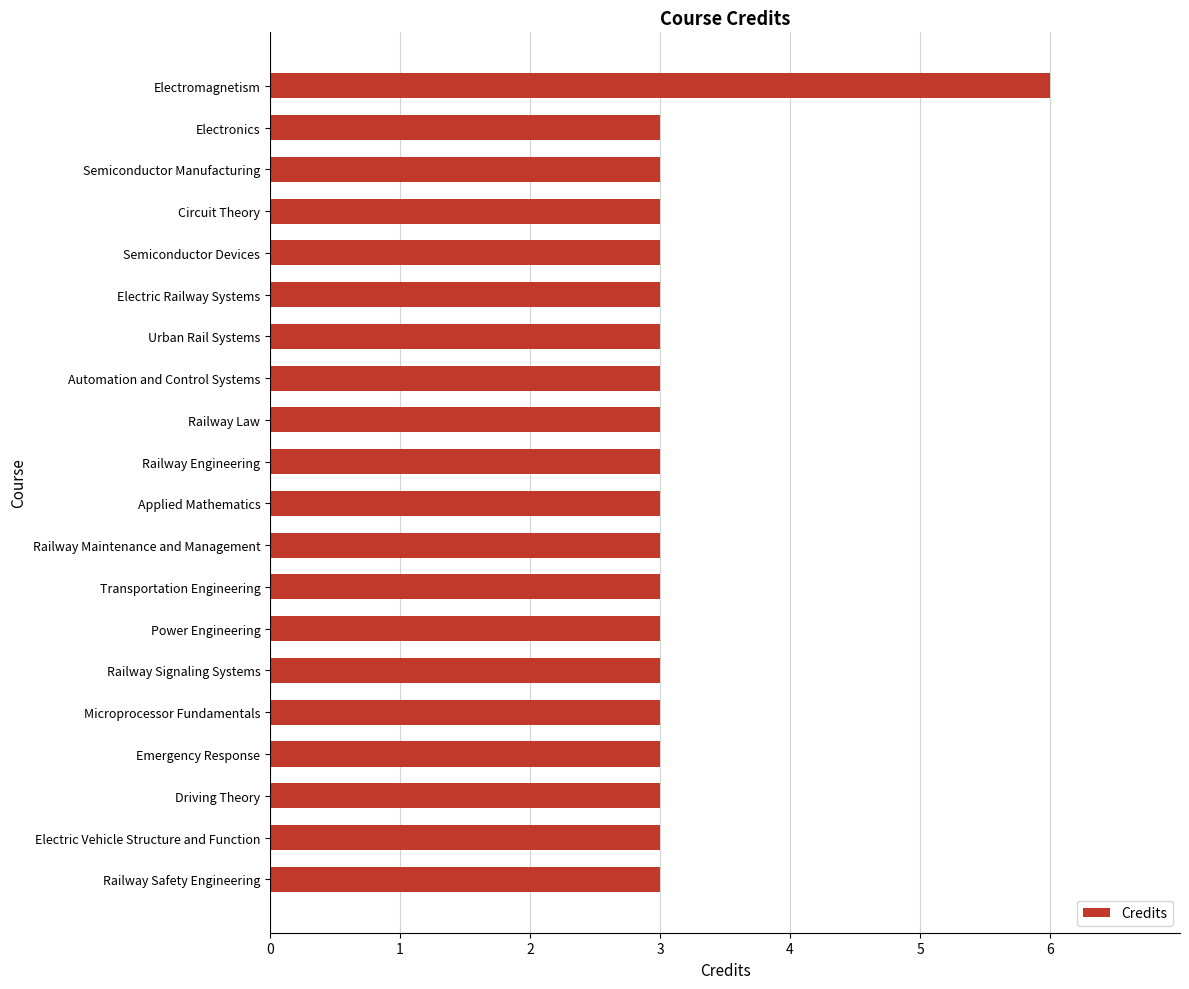

What is the sum of all values?

63